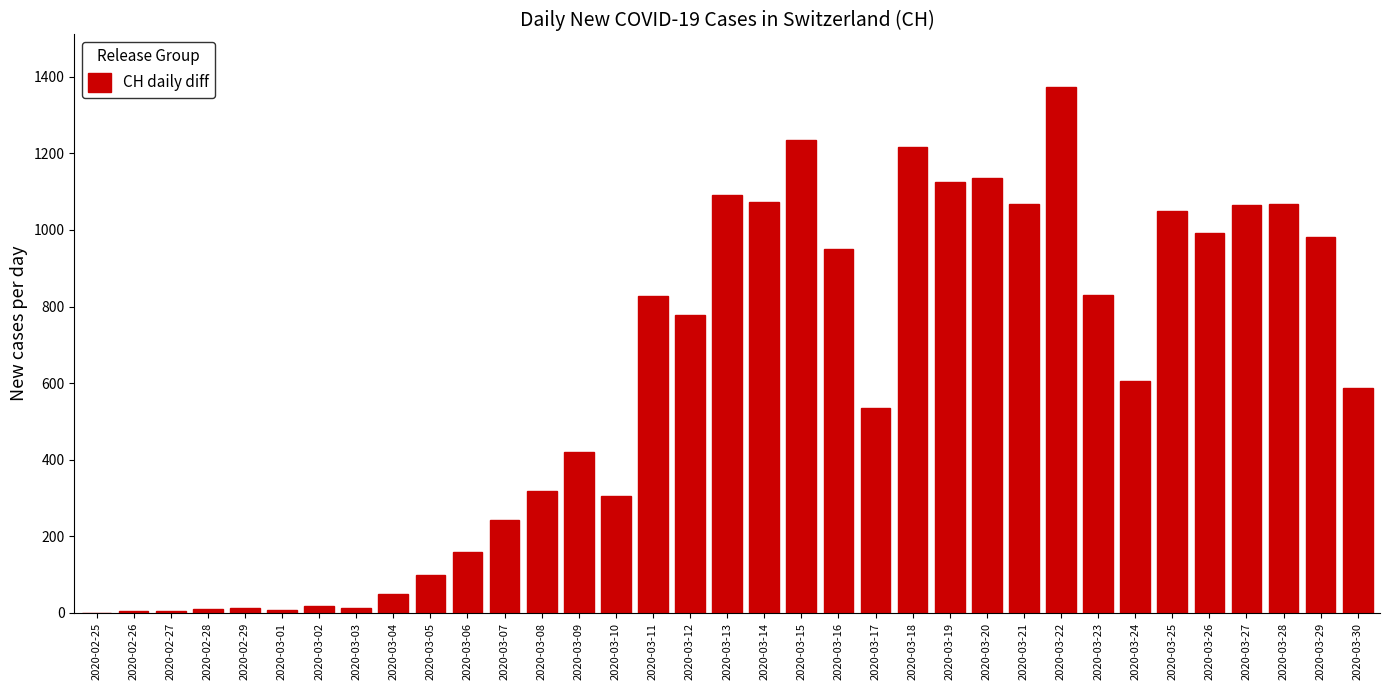

What is the ratio of the value at 2020-03-30 to the value at 2020-03-27?

0.6